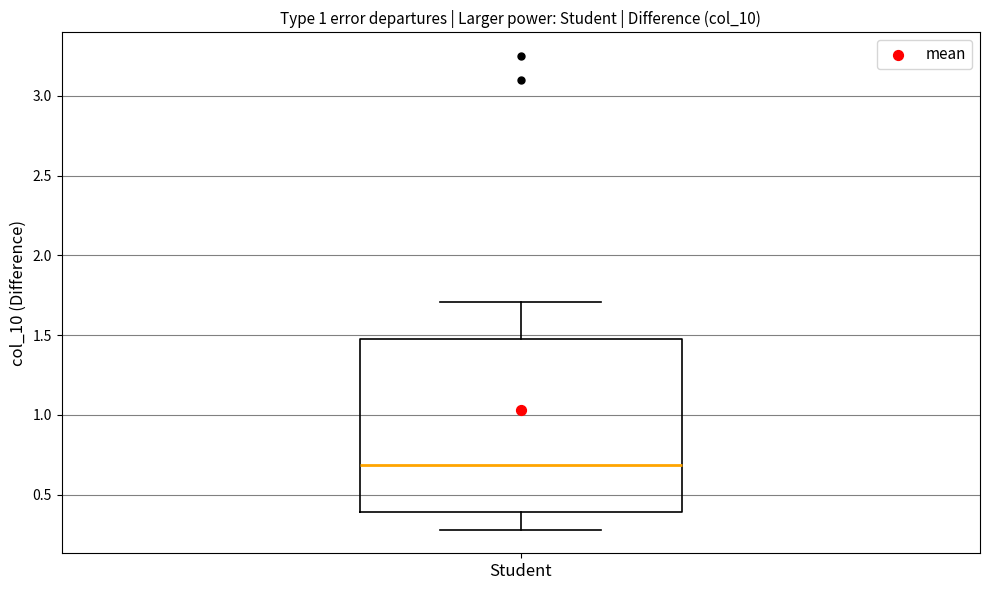

Transcribe this box plot: give where the median line is, the range the box spans, and where the two whiskers end, as read against the y-axis. The values are not printed on the chart, so give them approximately, as read against the axis.

median 0.70, box 0.40 to 1.45, whiskers 0.30 to 1.70